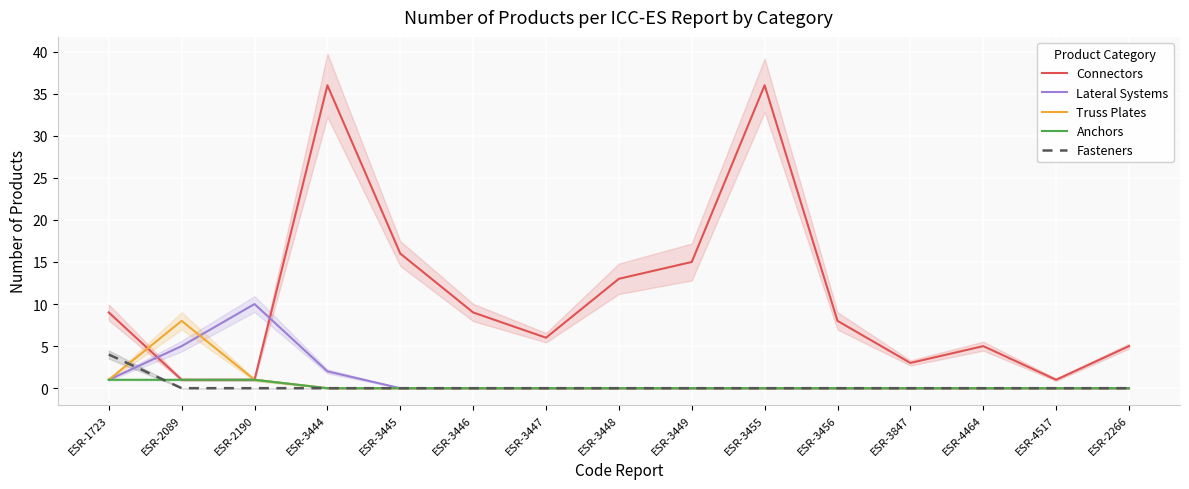

Count the Anchors values in the range 0 to 1.

15